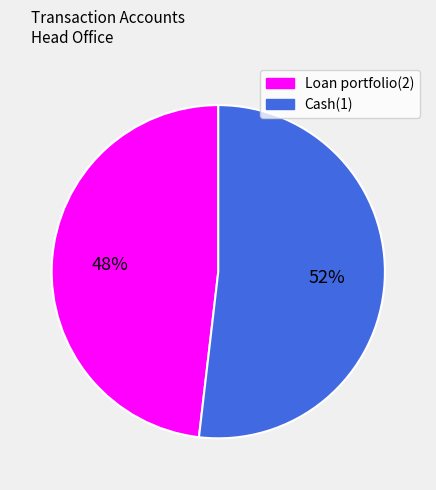

Combined, do Cash(1) and Loan portfolio(2) account for over 50%?

Yes